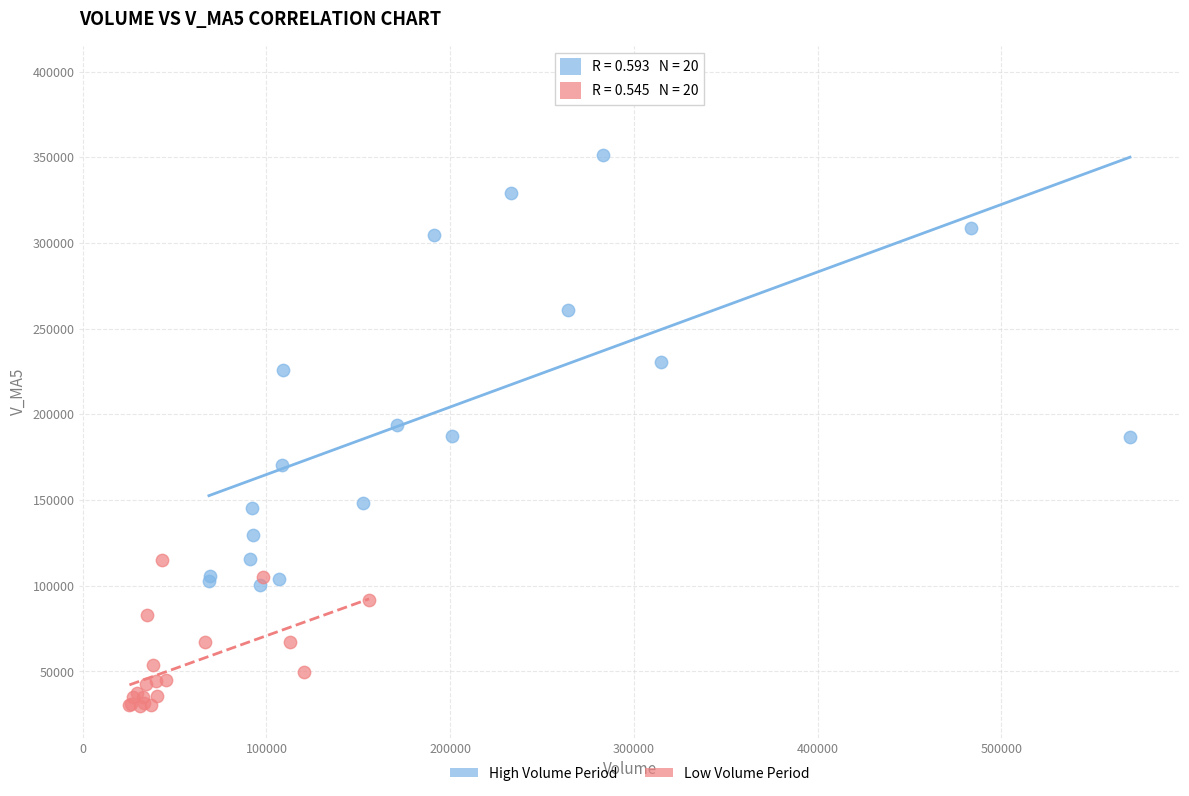

Which series has the widest spread of Y values?

High Volume Period